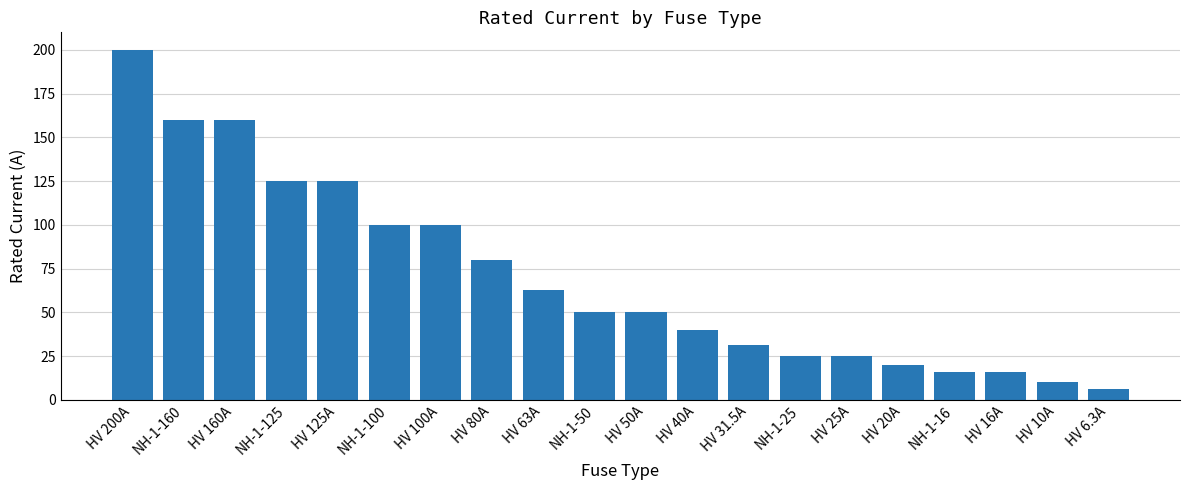

Reading left to right, transcribe all the data shown in this chart.

HV 200A=200.0	NH-1-160=160.0	HV 160A=160.0	NH-1-125=125.0	HV 125A=125.0	NH-1-100=100.0	HV 100A=100.0	HV 80A=80.0	HV 63A=63.0	NH-1-50=50.0	HV 50A=50.0	HV 40A=40.0	HV 31.5A=31.5	NH-1-25=25.0	HV 25A=25.0	HV 20A=20.0	NH-1-16=16.0	HV 16A=16.0	HV 10A=10.0	HV 6.3A=6.3